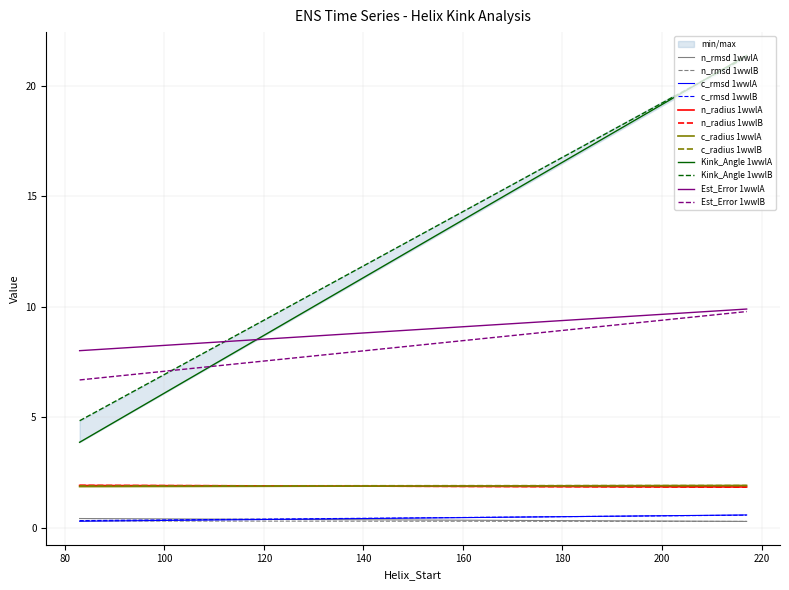

At which label is Estimated_Error closest to 8?

83